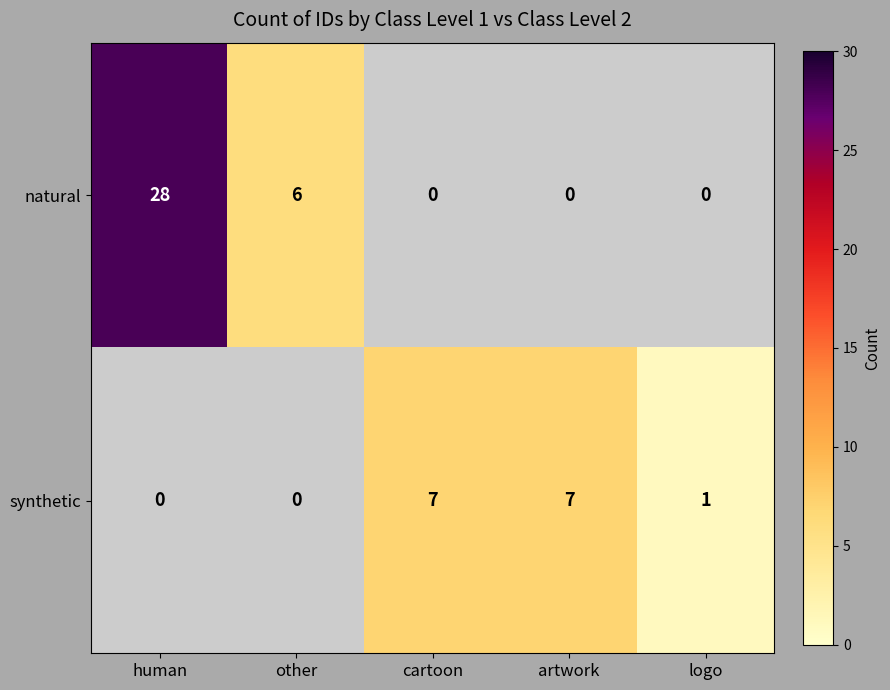

What is the average value of the natural series?

7